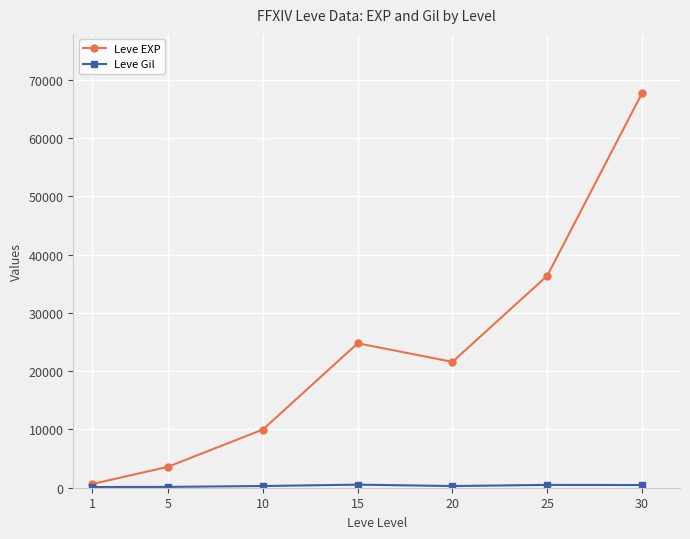

Which series changed the most between 10 and 25?

Leve EXP